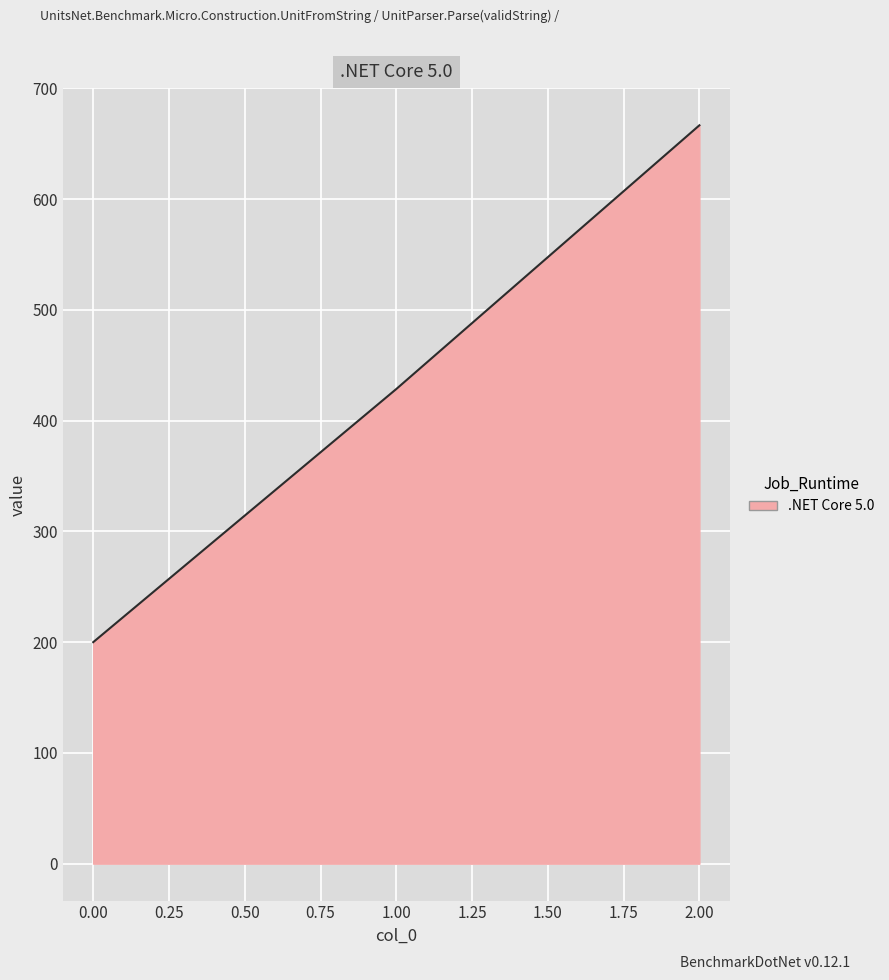

List the labels in order of value, smallest first.

0.00, 1.00, 2.00